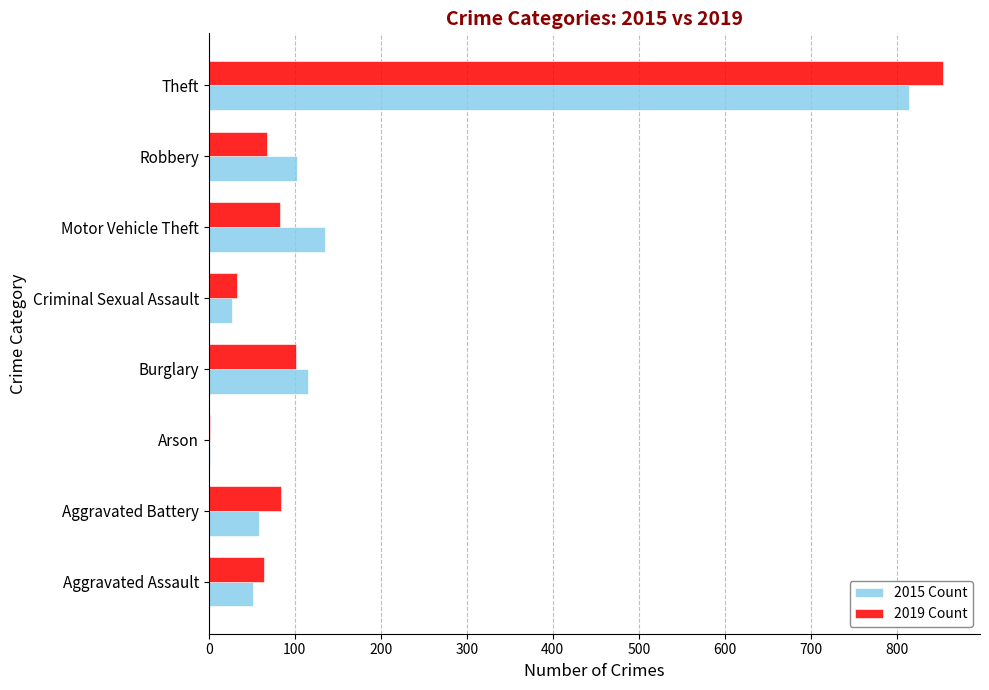

Which category has the highest value across all series?

Theft